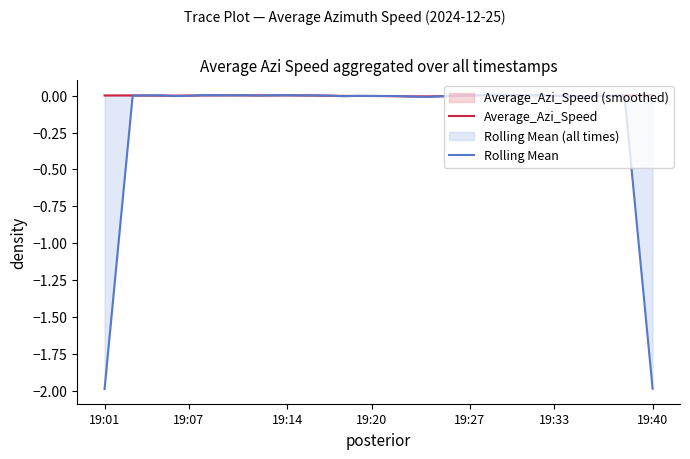

At which category is the sum across all series the highest?

28